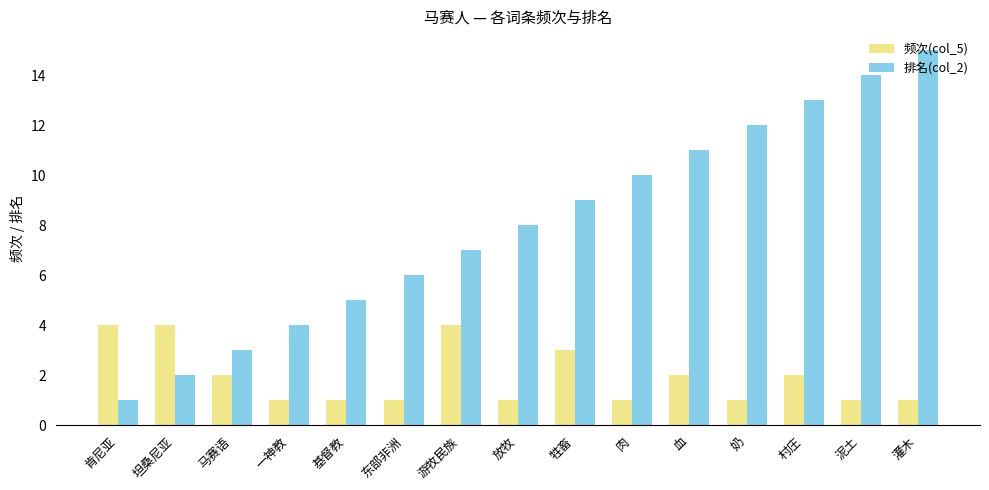

The 排名(col_2) series shows 12 at 奶. True or false?

True